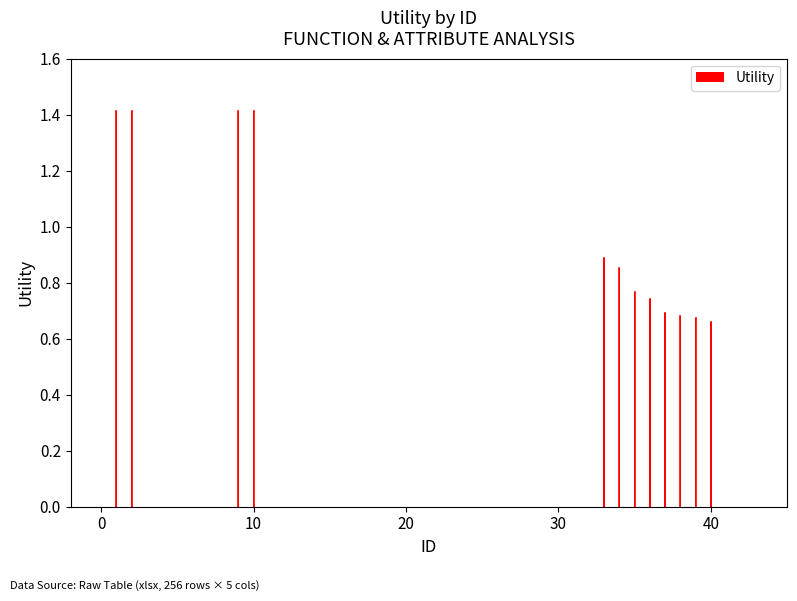

What is the sum of all values?

11.6